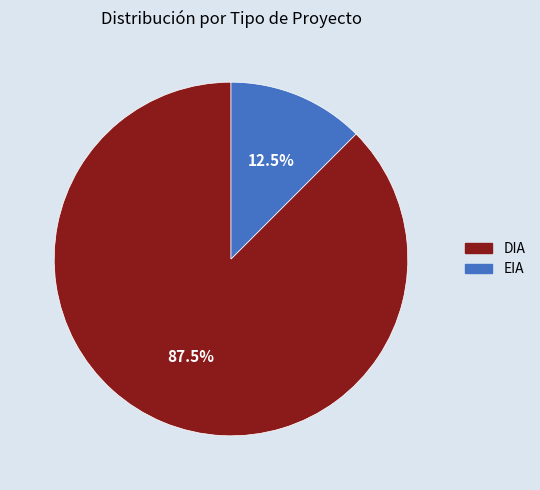

Which category has the biggest portion of the pie?

DIA